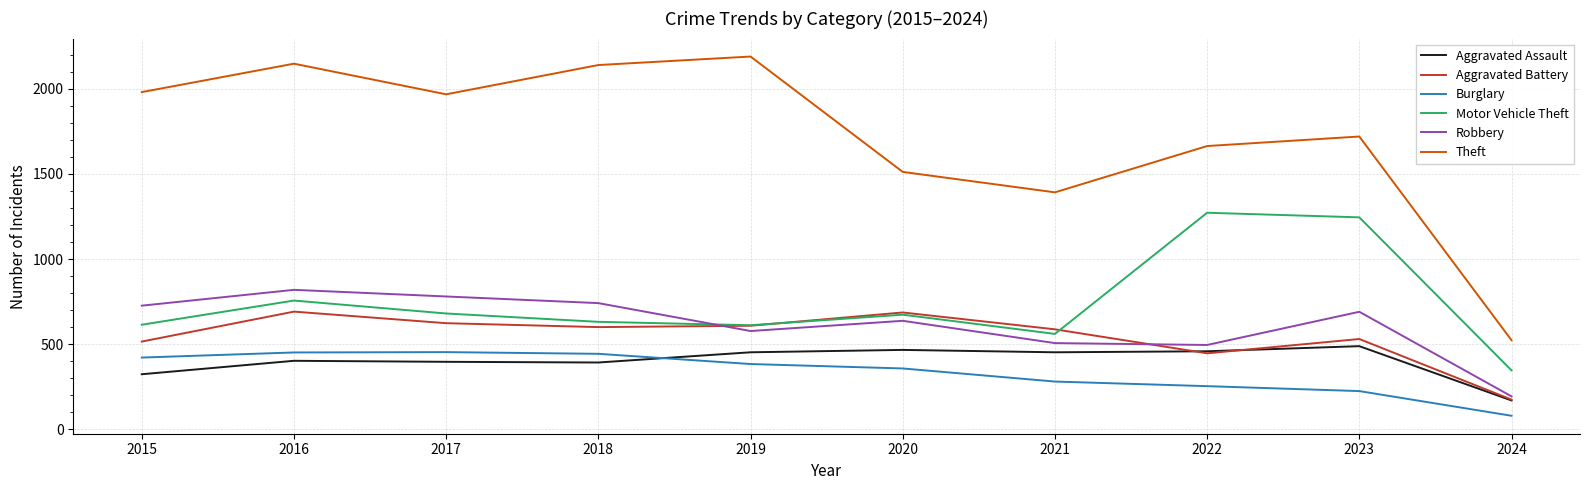

In Aggravated Assault, how many points are lower than both neighbors (excluding endpoints)?

2